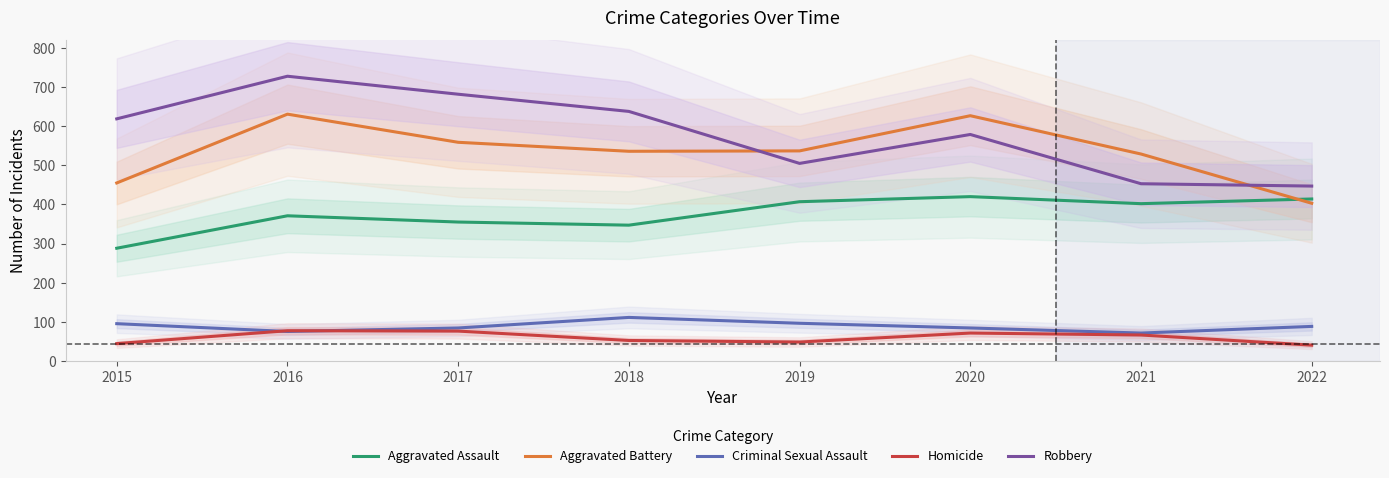

How many data points does each series have?

8